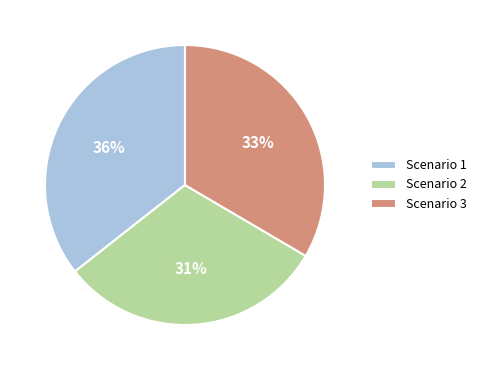

To the nearest percent, what is the average slice percentage?

33%